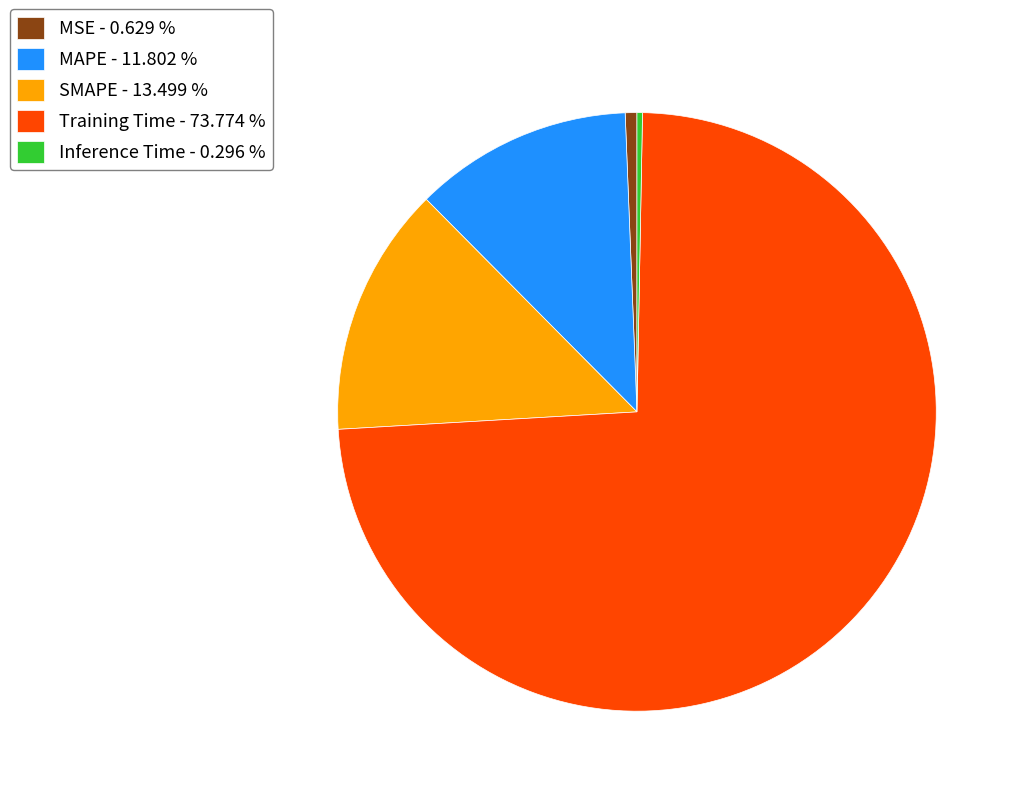

Is the sum of Training Time - 73.774 % and Inference Time - 0.296 % greater than half?

Yes